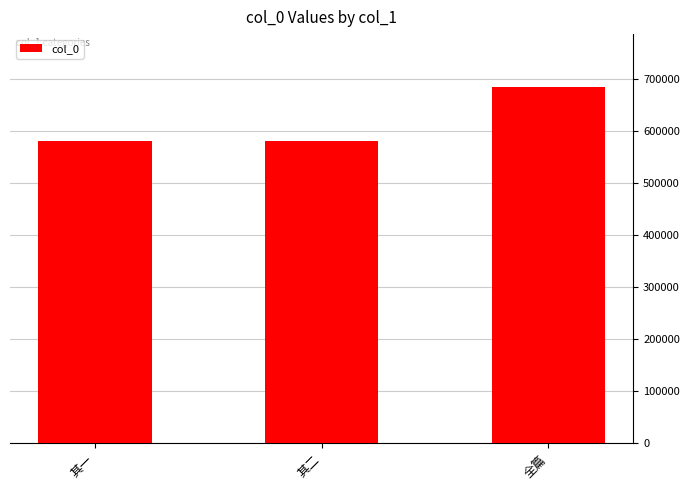

Is it true that the value at 全篇 is 682783?

True